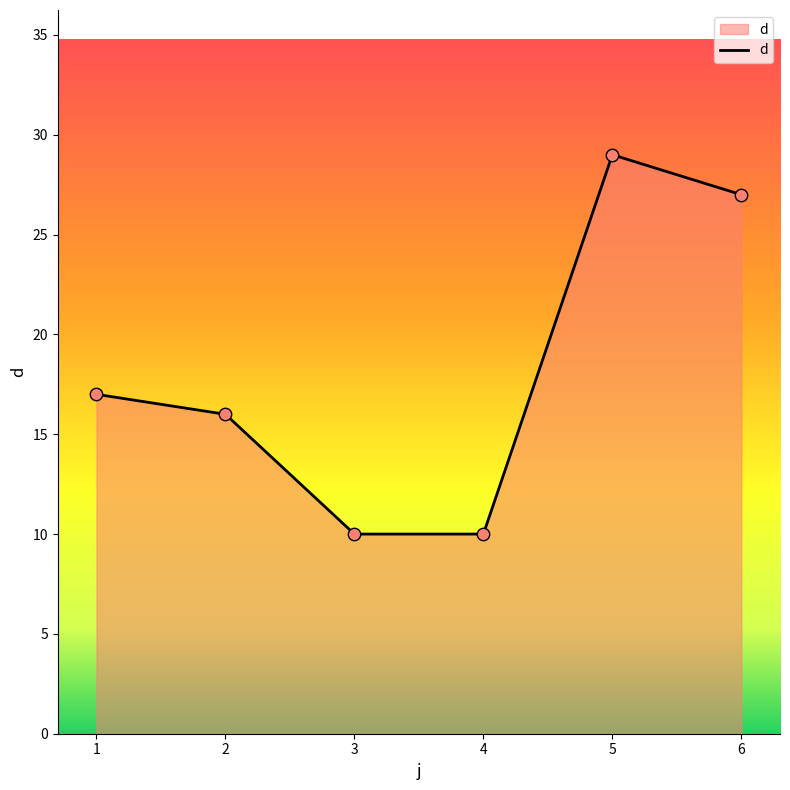

Which has a higher value, 4 or 2?

2